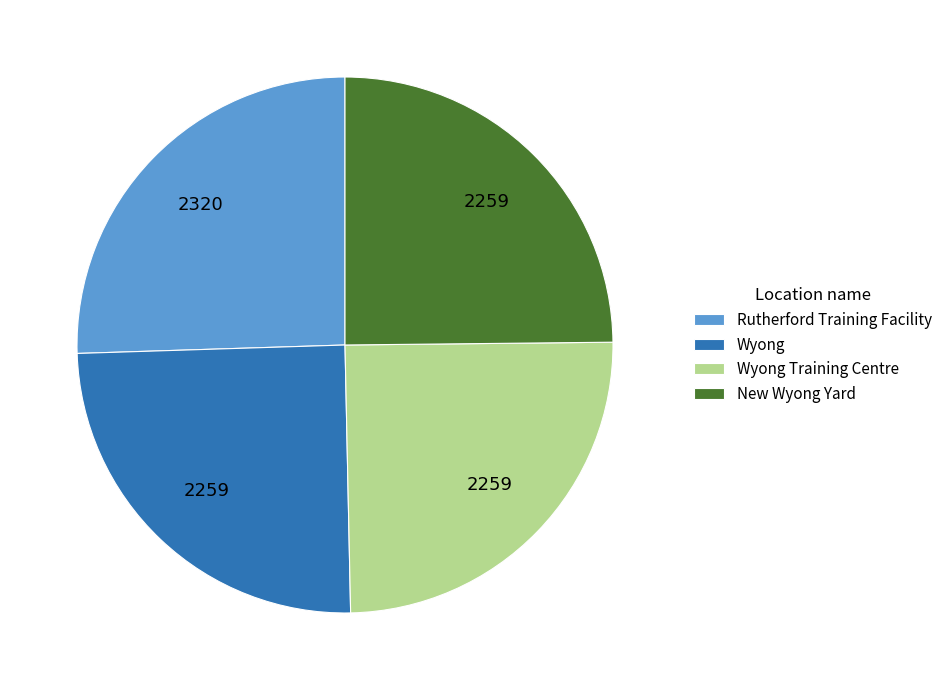

Is it true that Wyong is 25% of the pie?

True